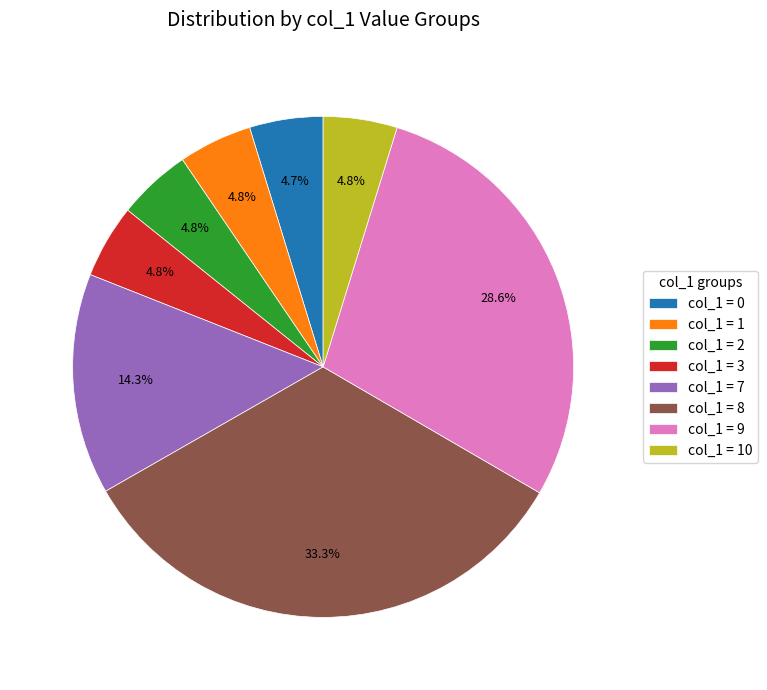

Which slice is the largest?

col_1 = 8